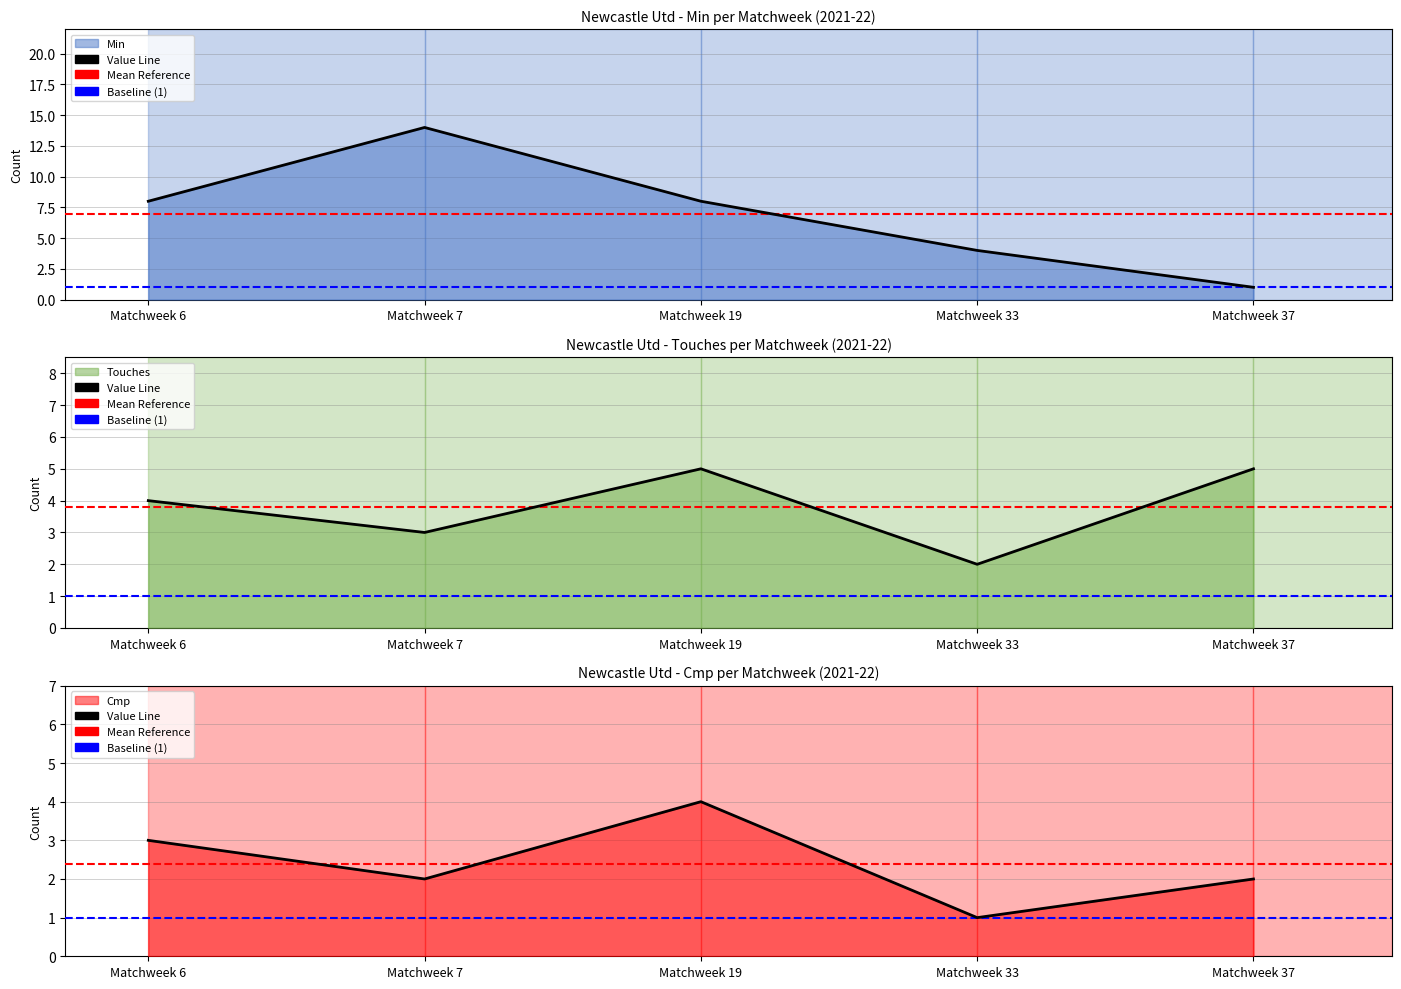

How many data points are less than 2?

1